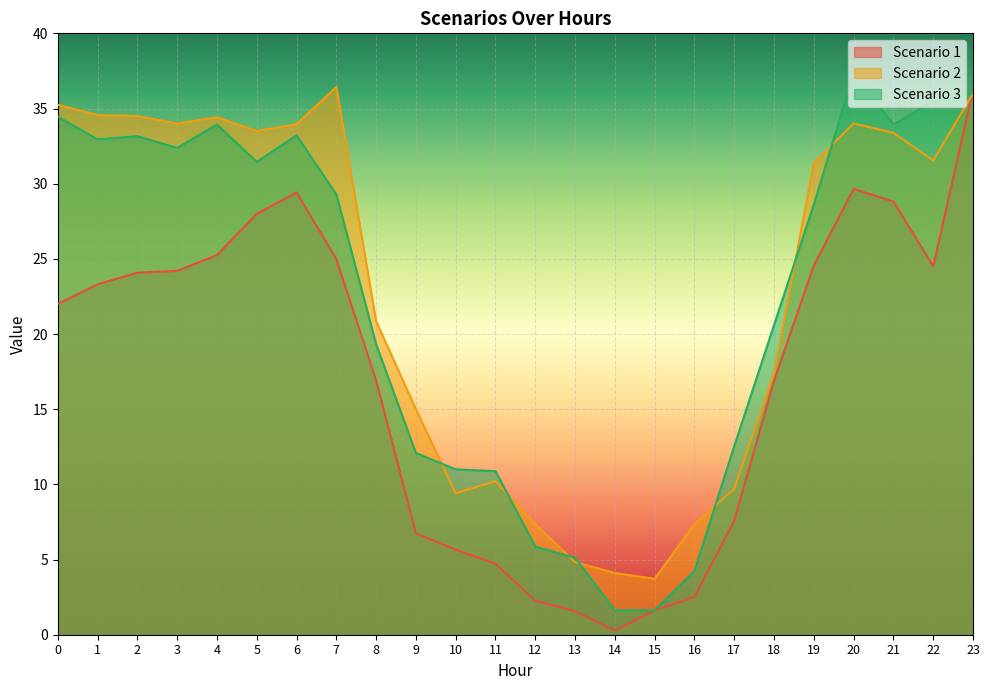

How many categories are shown in the chart?

24